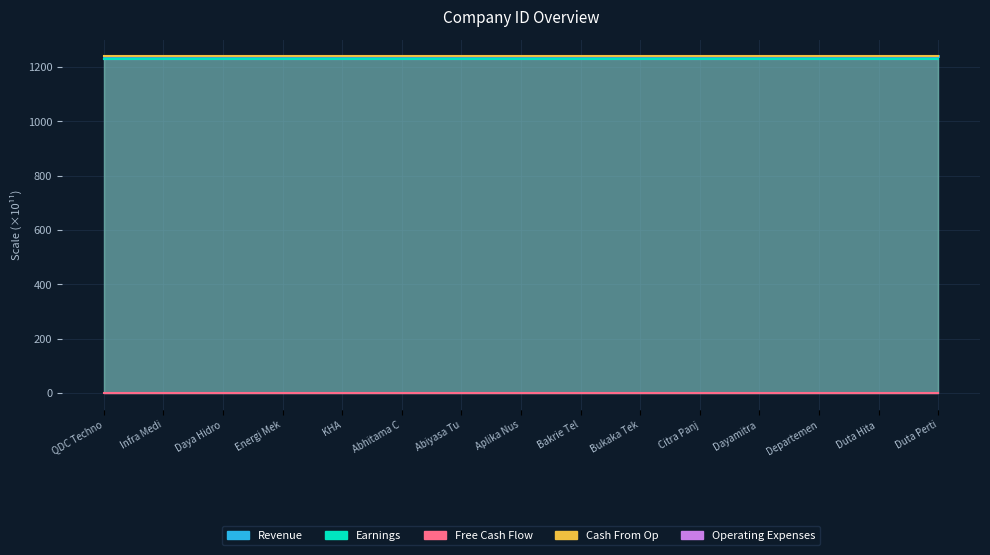

Where is Cash From Op nearest to the value 1240?

QDC Techno